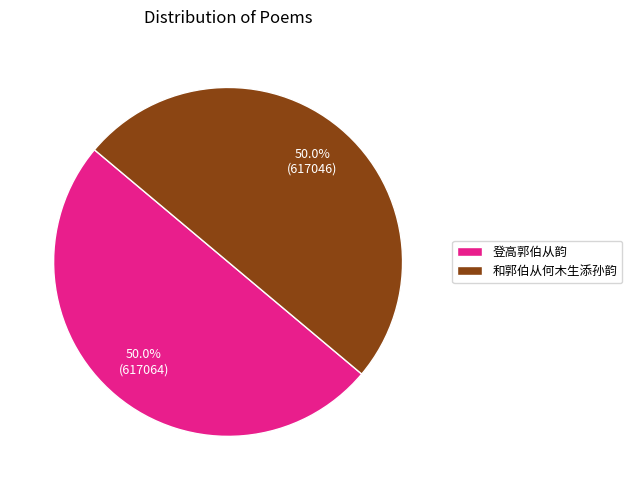

To the nearest percent, what is the combined percentage of 登高郭伯从韵 and 和郭伯从何木生添孙韵?

100%